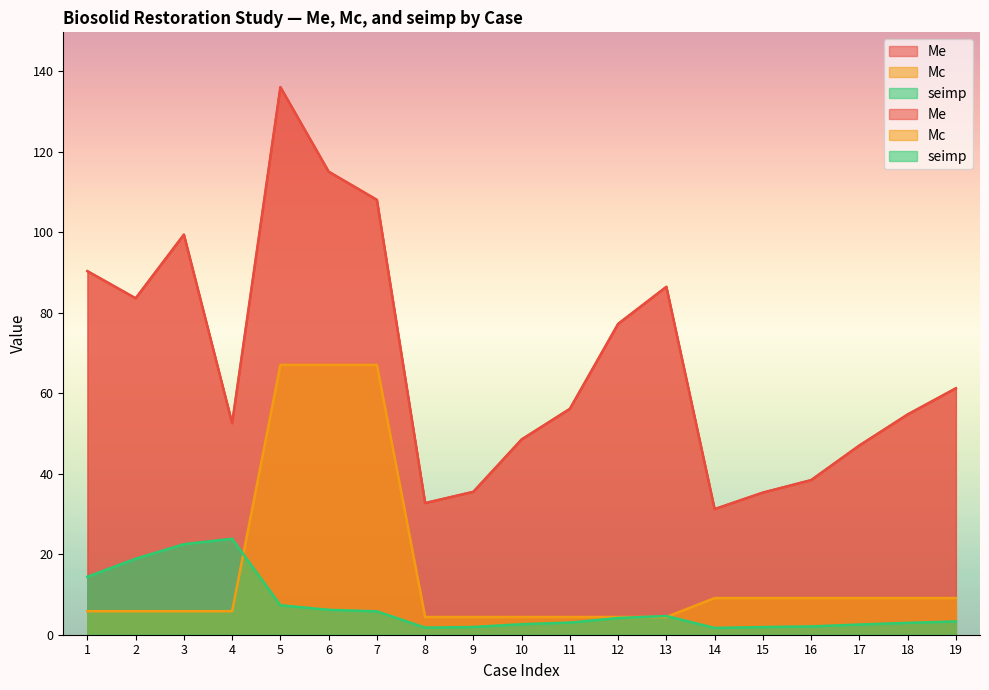

What is the spread (max minus min) of values at 6?

108.8